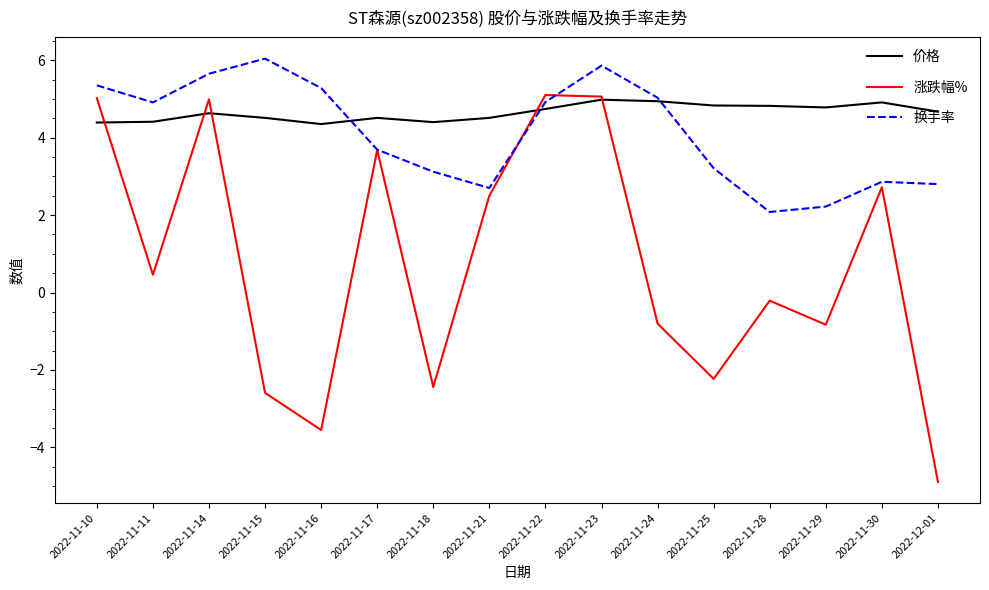

The 价格 series shows 2.6 at 2022-11-25. True or false?

False